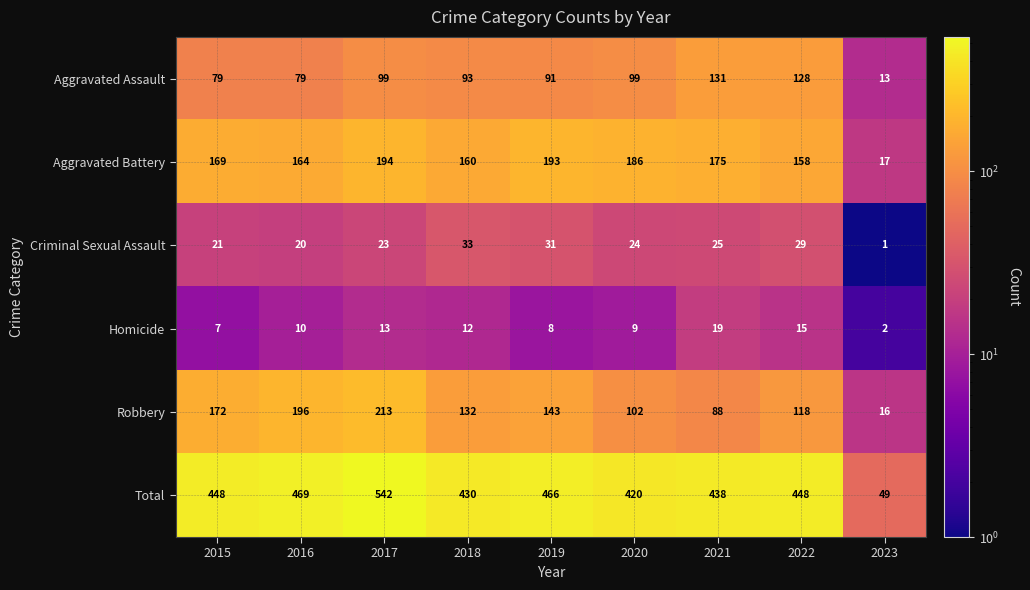

Which series has the largest total across all categories?

Total